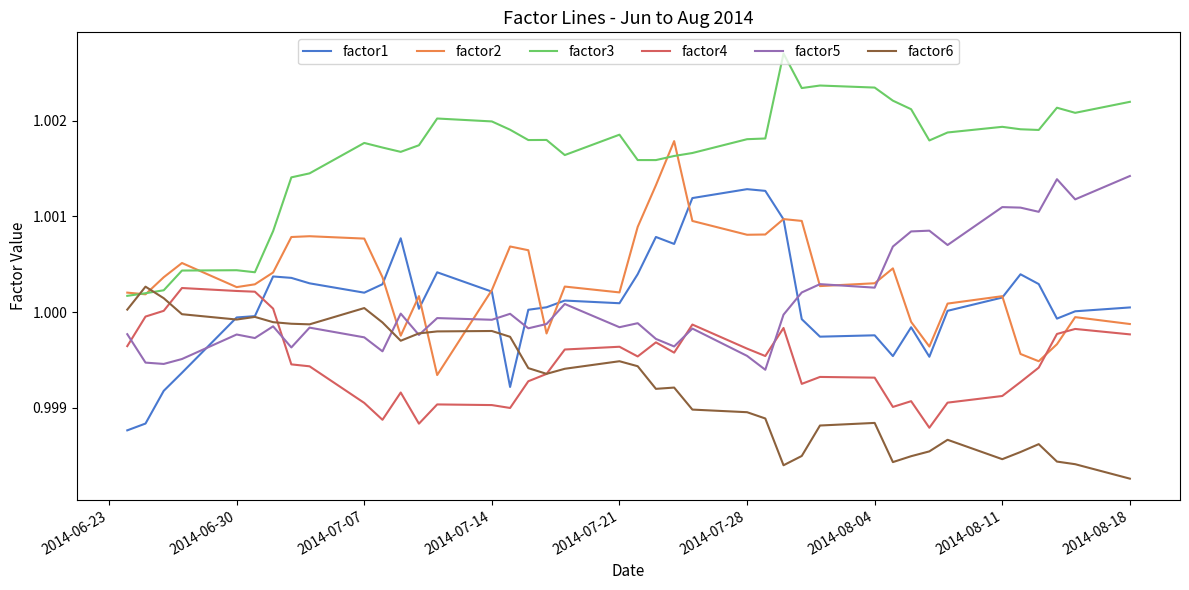

True or false: factor3 and factor1 cross at least once.

False